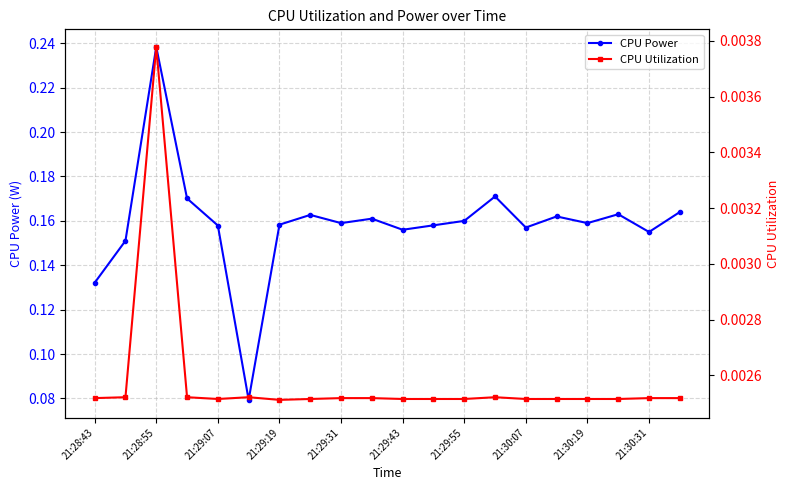

Where is the first local maximum for CPU Power?

21:28:55